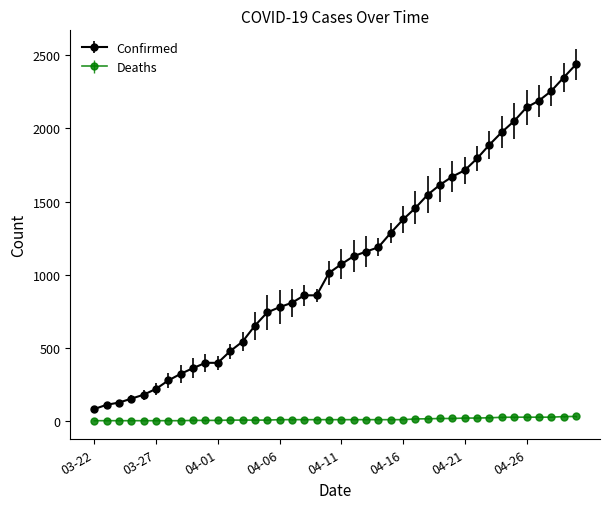

Rank the series by their average value, from lowest to highest.

Deaths, Confirmed